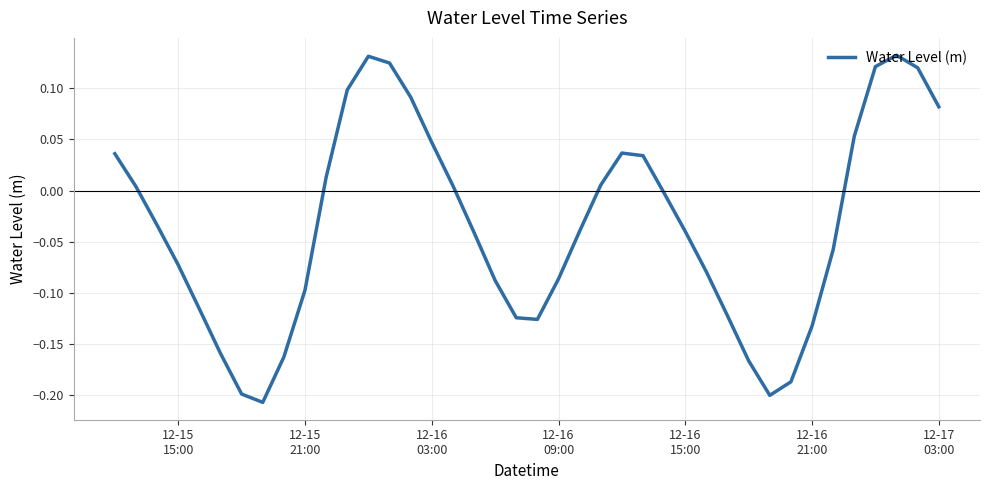

What is the difference between the maximum and minimum values?

0.3